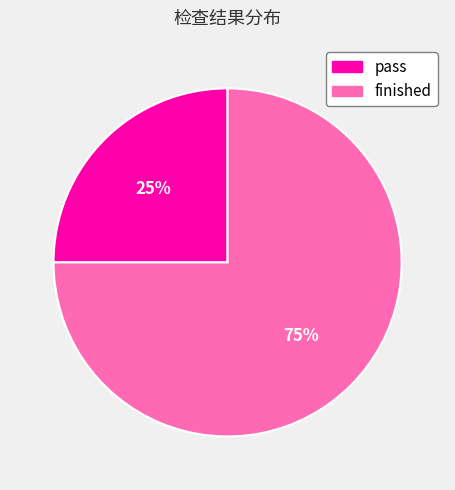

What is the smallest slice in the pie chart?

pass